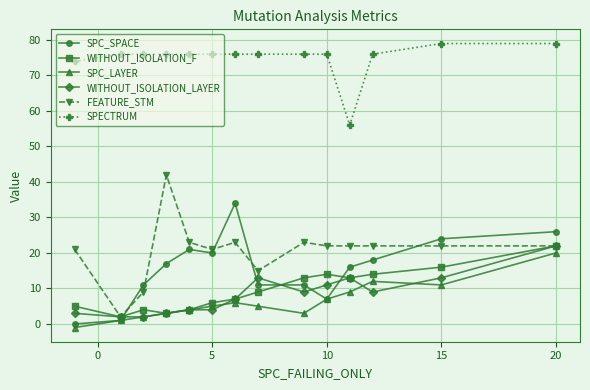

What is the average value of the WITHOUT_ISOLATION_LAYER series?

8